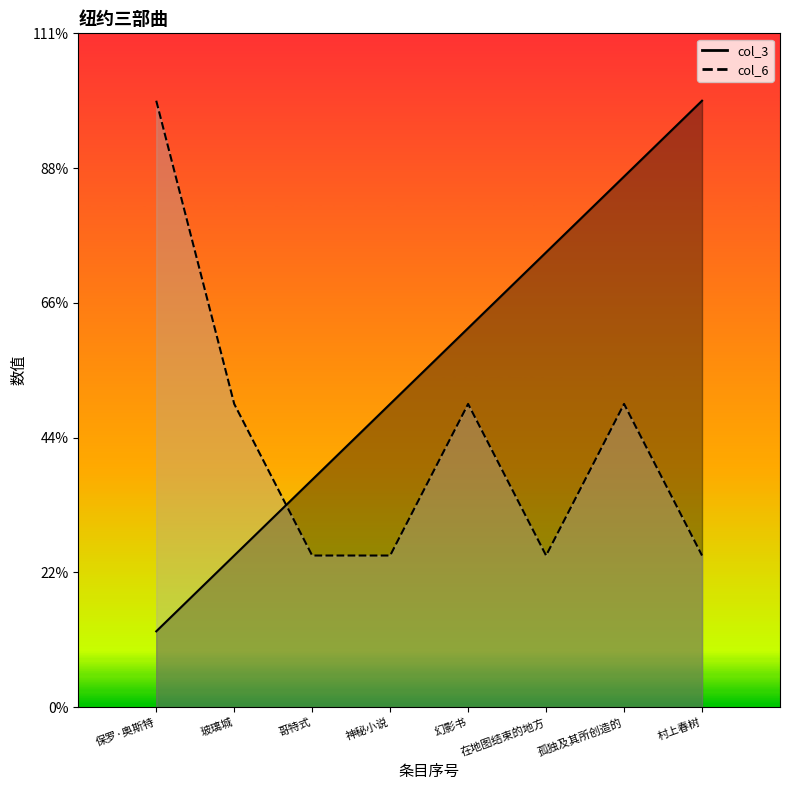

What is the total value across all series at 神秘小说?

3.4